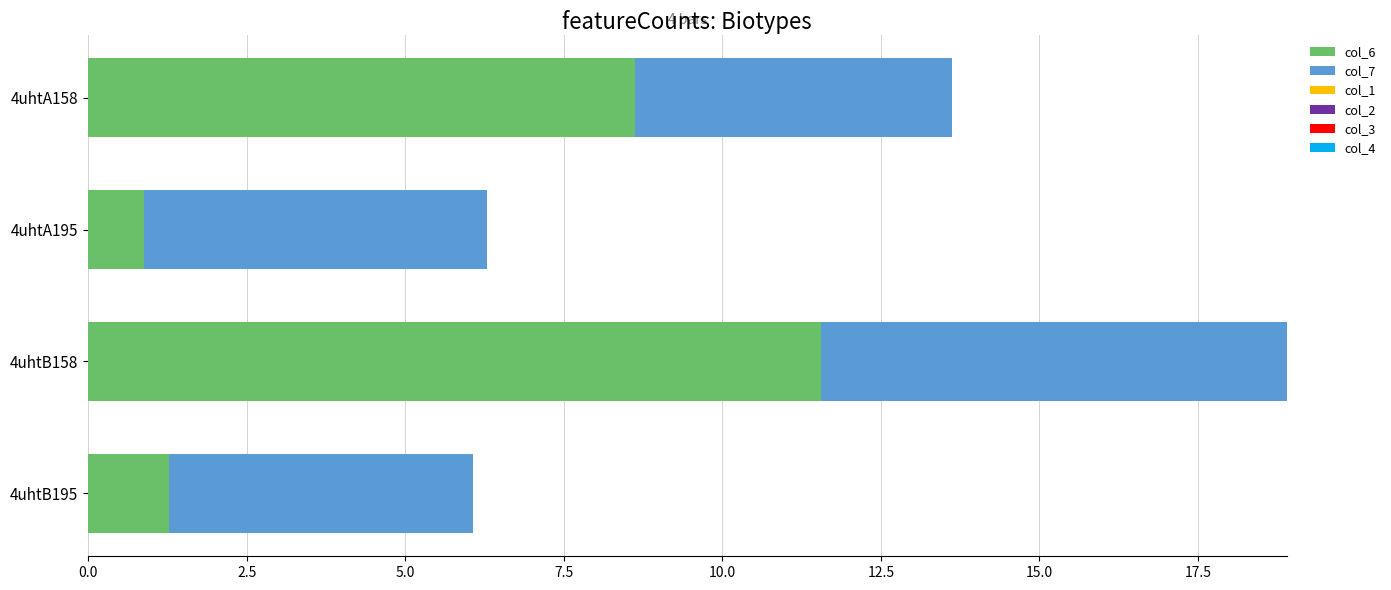

What is the difference between the col_6 values at 4uhtA195 and 4uhtB195?

0.4